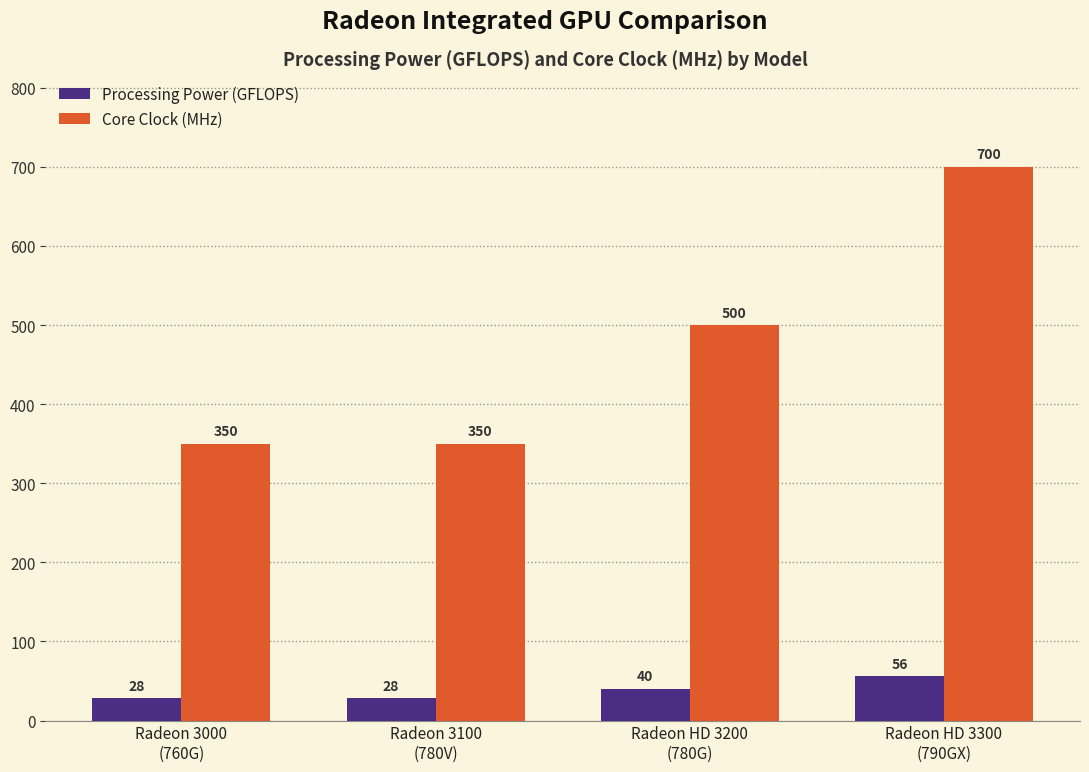

List the series in order of their overall mean, lowest first.

Processing Power (GFLOPS), Core Clock (MHz)